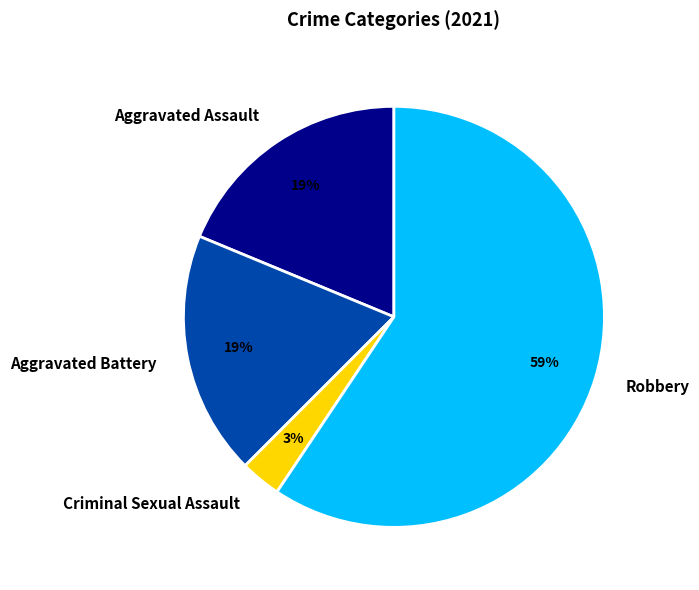

Is it true that Aggravated Battery is 30% of the pie?

False